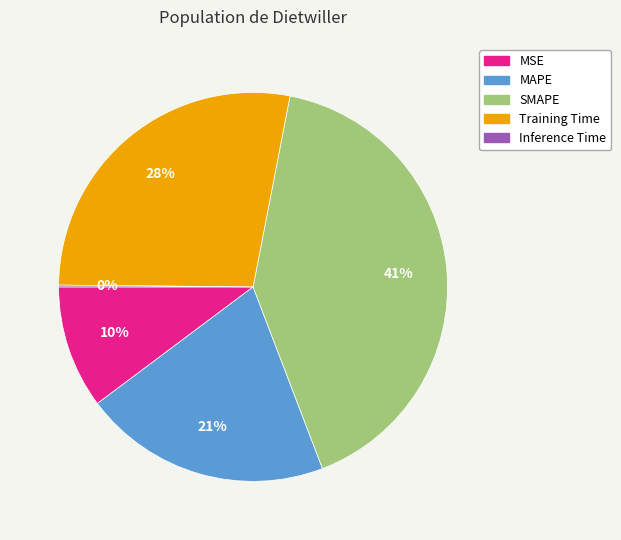

Does Training Time account for over 50% of the chart?

No